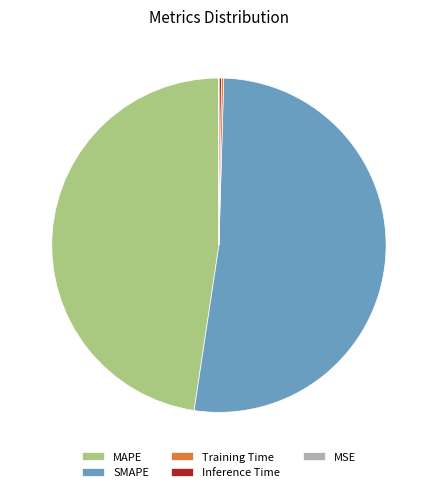

Is there a majority slice in this chart?

Yes